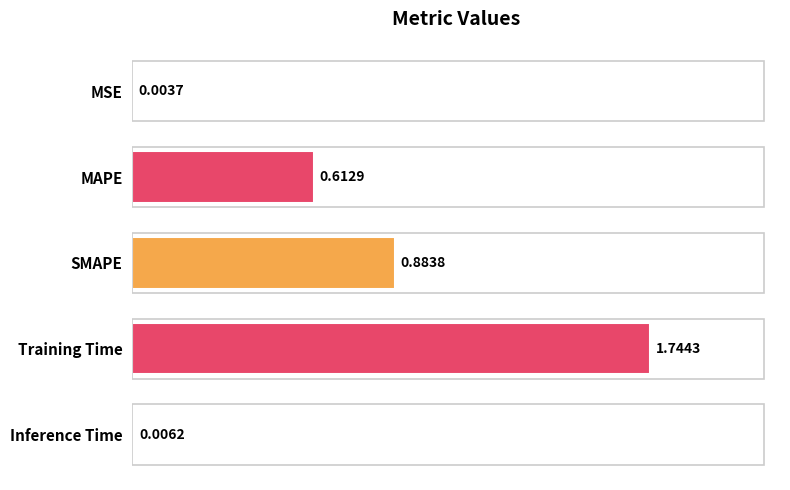

Approximately how many times larger is the value at SMAPE compared to Training Time?

0.5